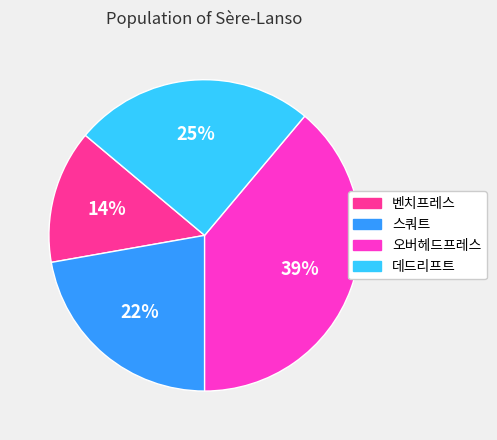

To the nearest percent, what is the average slice percentage?

25%